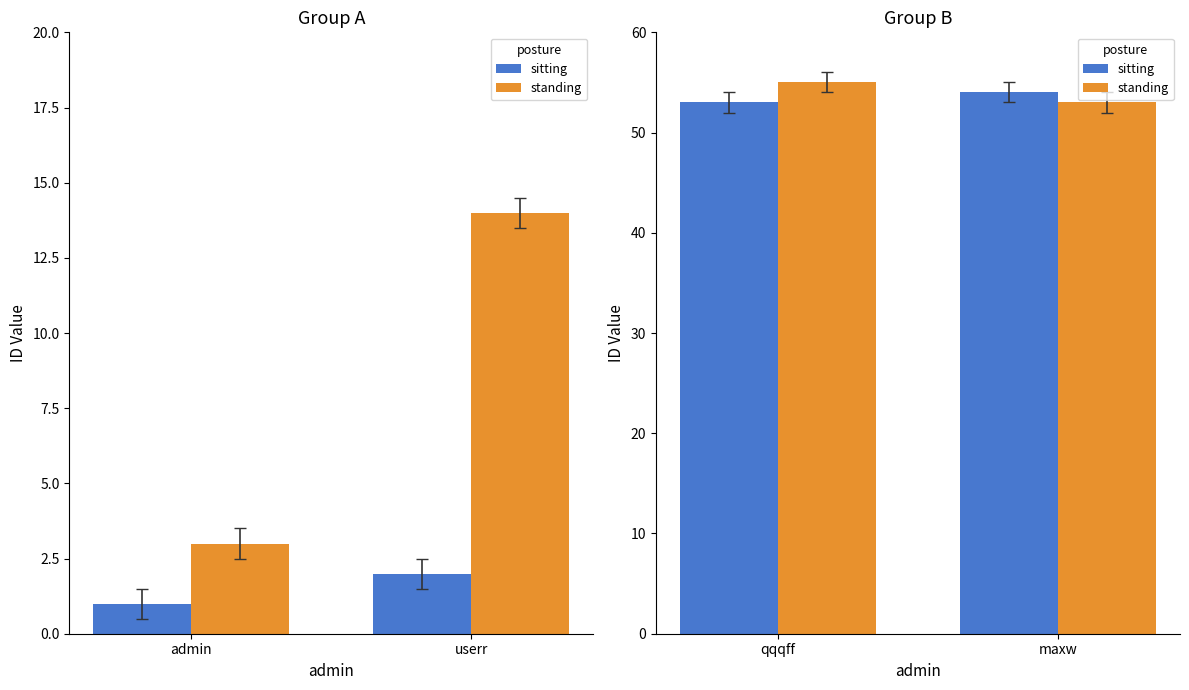

What is the label of the 2nd bar from the left?

maxw